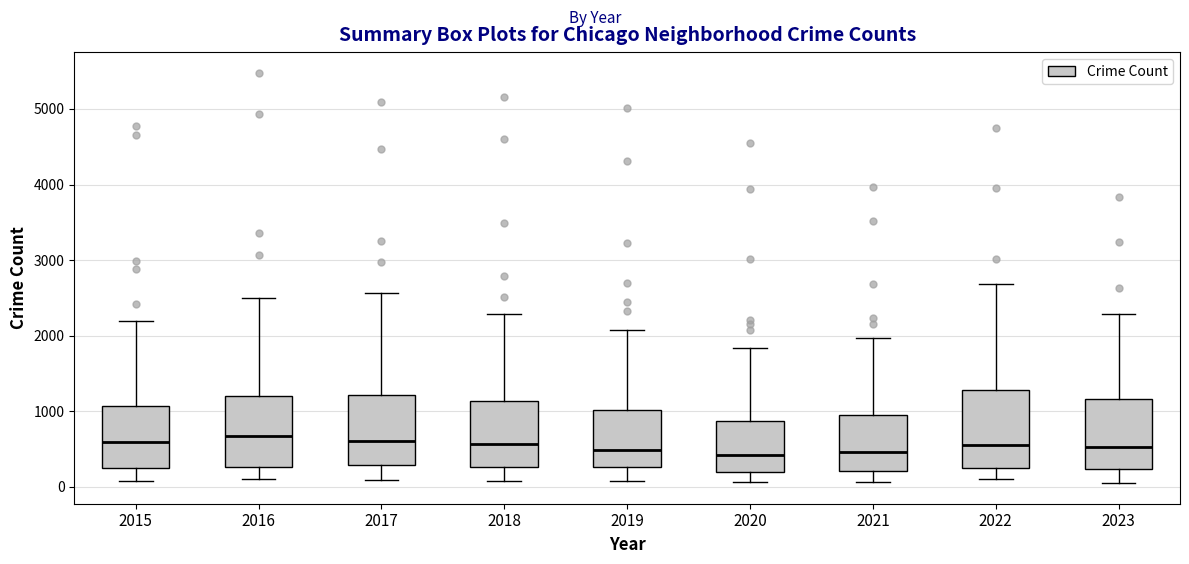

Reading left to right, transcribe this box plot: for each box, give where its median line is, the range the box spans, and where its two whiskers end, as read against the y-axis. The values are not printed on the chart, so give them approximately, as read against the axis.

2015: median 600, box 300 to 1100, whiskers 100 to 2200
2016: median 700, box 300 to 1200, whiskers 100 to 2500
2017: median 600, box 300 to 1200, whiskers 100 to 2600
2018: median 600, box 300 to 1100, whiskers 100 to 2300
2019: median 500, box 300 to 1000, whiskers 100 to 2100
2020: median 400, box 200 to 900, whiskers 100 to 1800
2021: median 500, box 200 to 900, whiskers 100 to 2000
2022: median 600, box 300 to 1300, whiskers 100 to 2700
2023: median 500, box 200 to 1200, whiskers 0 to 2300